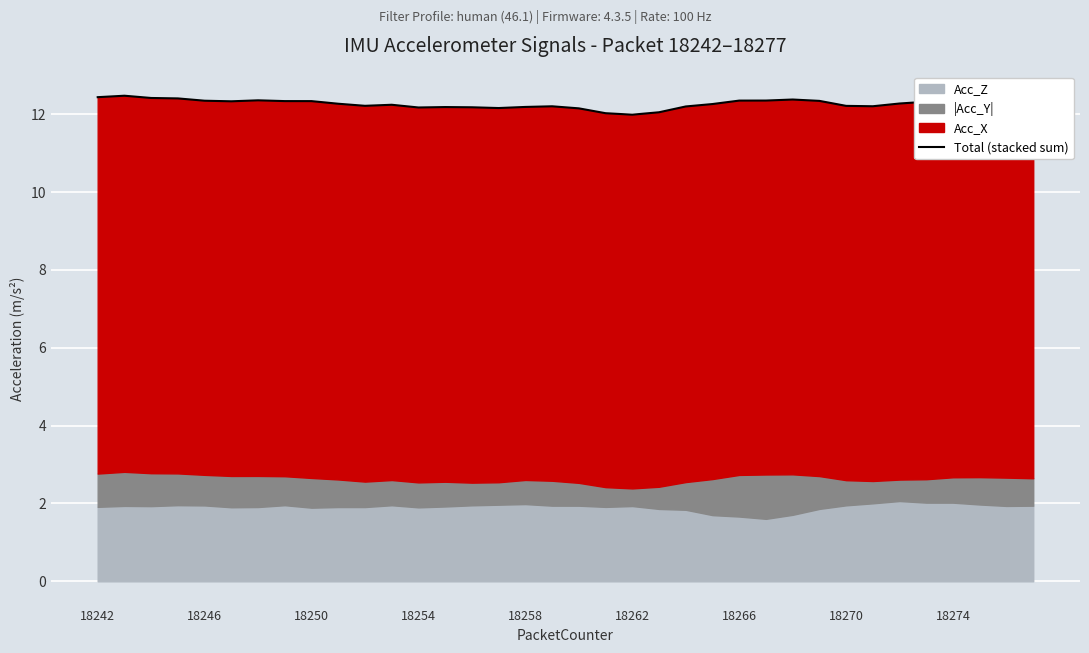

True or false: there are more than 2 points higher than both neighbors.

True